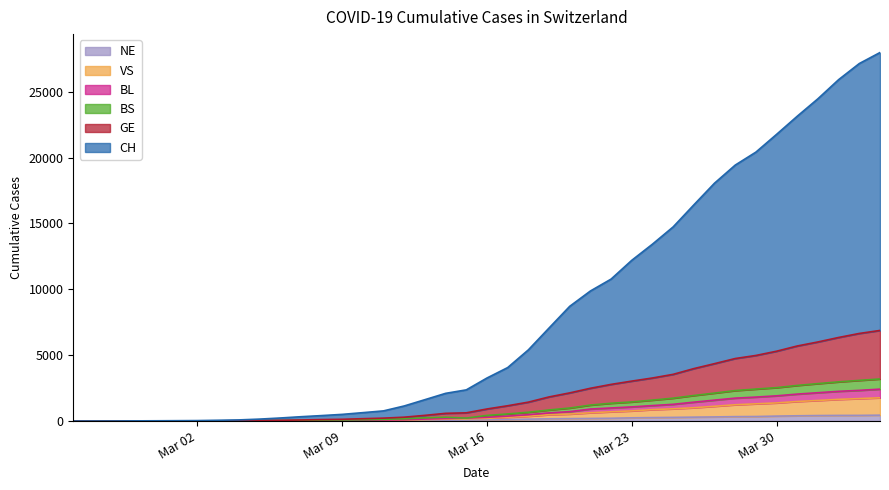

How many lines are shown in the chart?

6